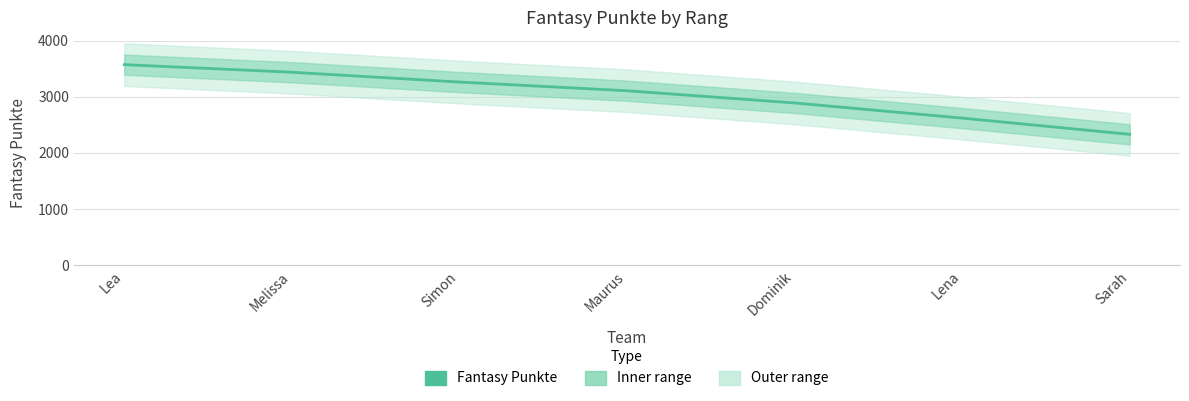

At which category does the chart reach its peak across all series?

Lea